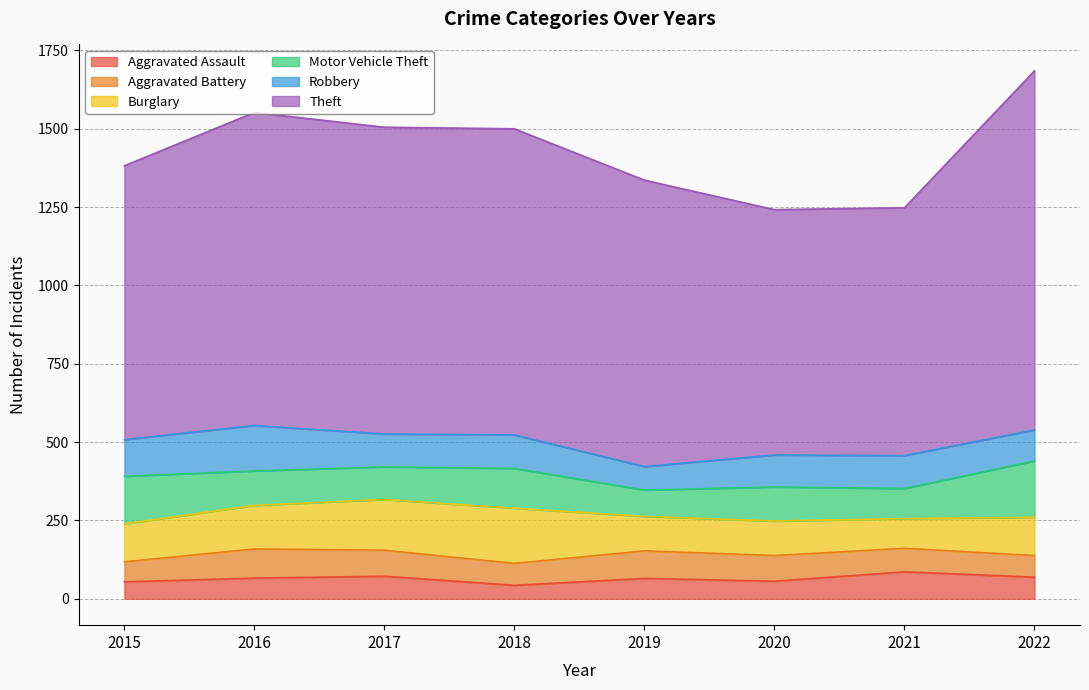

What is the value of the Burglary point at the 2nd from the left?

139